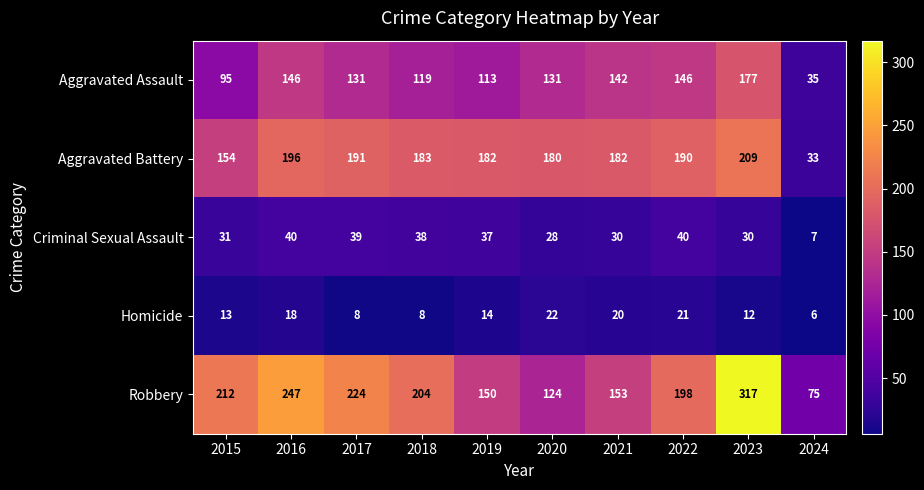

Between 2018 and 2021, which series saw the biggest shift?

Robbery